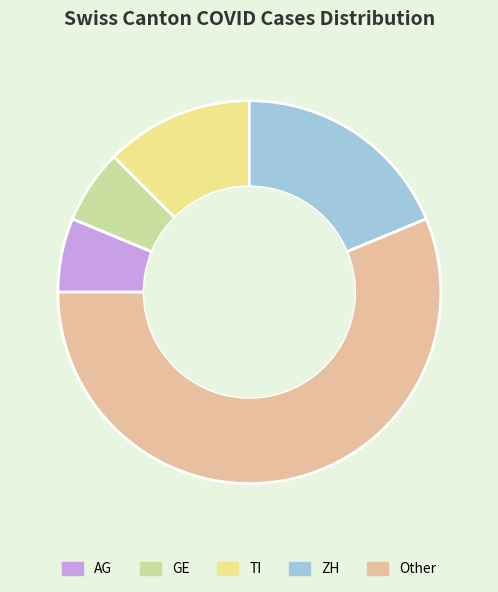

The AG slice represents 17% of the pie. True or false?

False